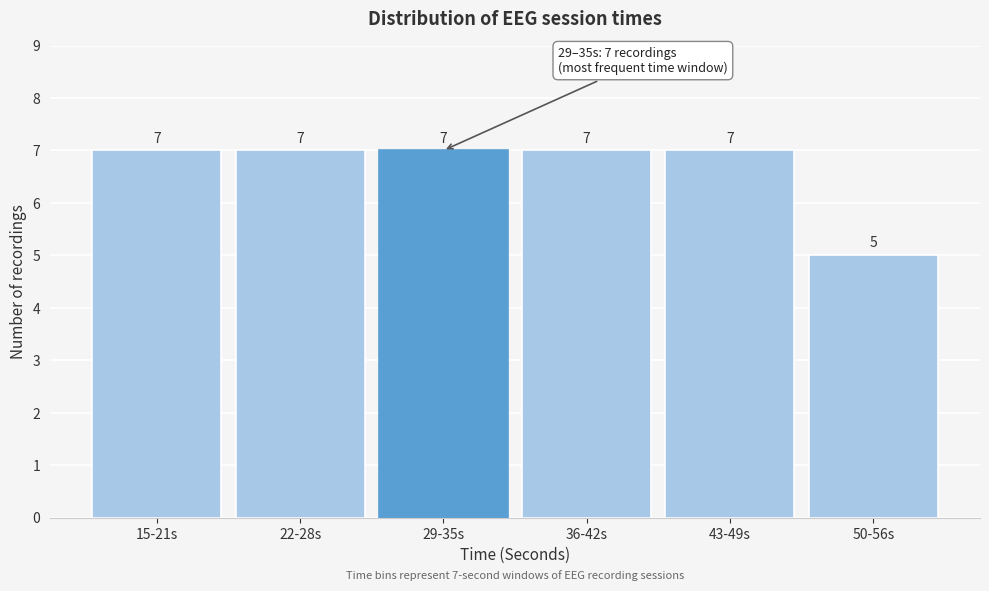

Reading left to right, what are all the values shown in this chart?

15-21s=7	22-28s=7	29-35s=7	36-42s=7	43-49s=7	50-56s=5